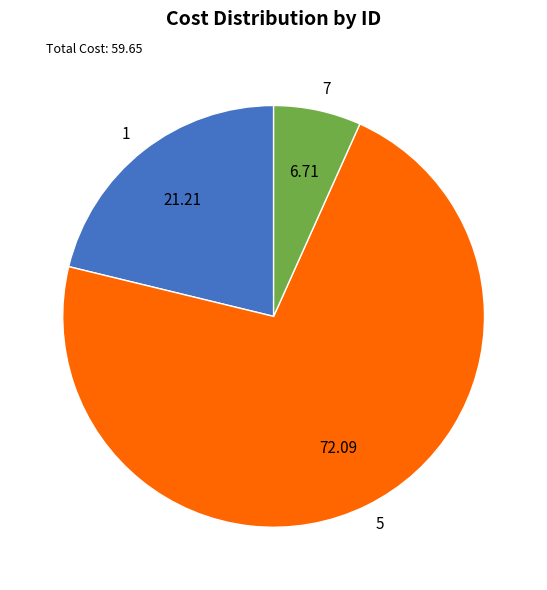

Rank the categories by value from lowest to highest.

7, 1, 5